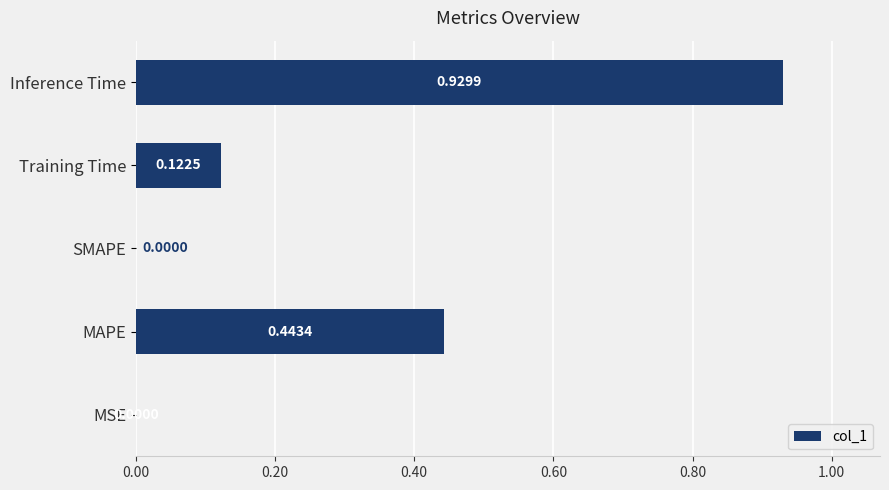

How many data points are above 0?

4